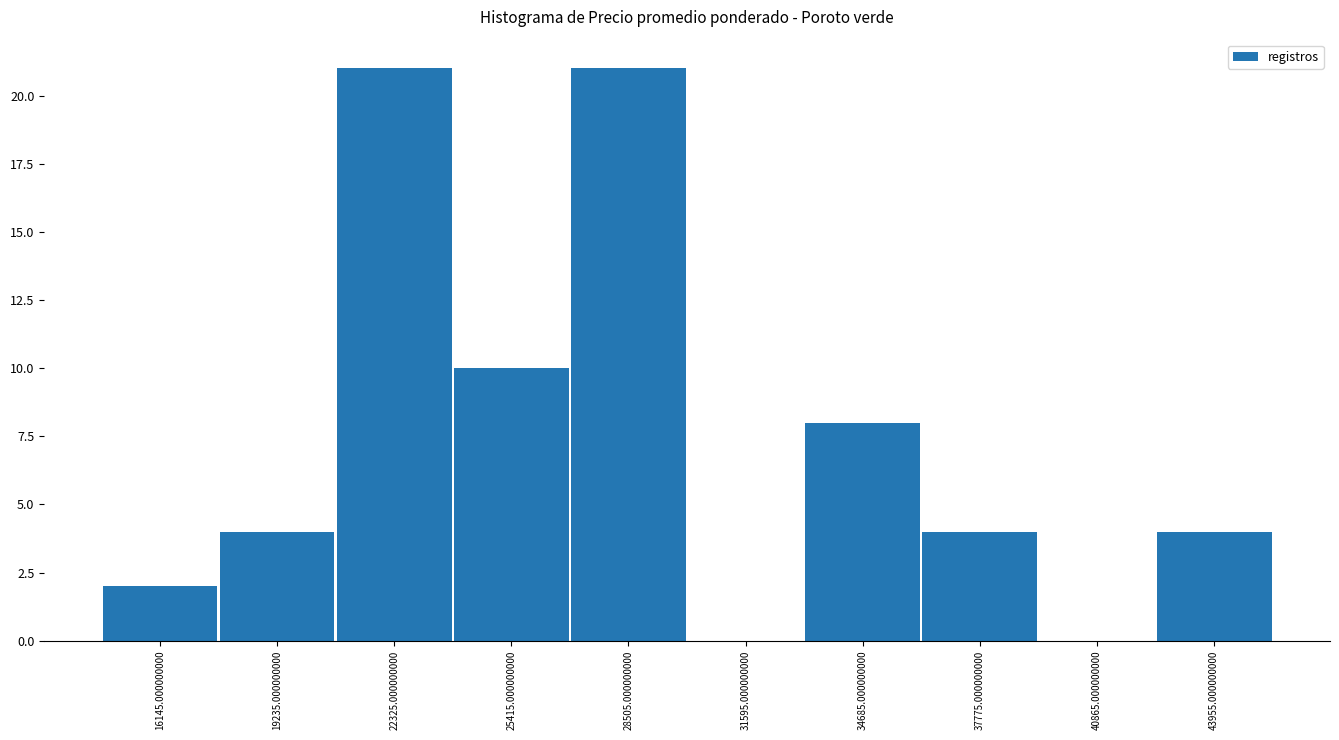

What is the height of the bar covering 36000 to 39500 on the x-axis? Neither the bar edges nor the heights are printed on the chart, so give them approximately, as read against the axes.

4